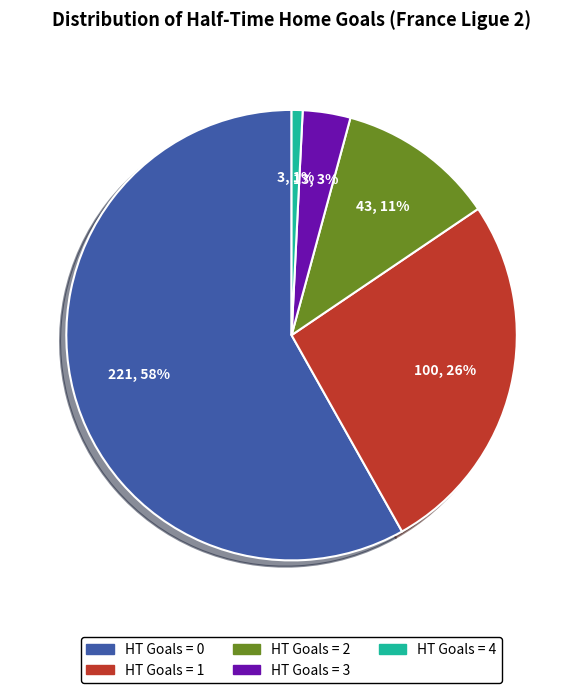

Which slice is the smallest?

HT Goals = 4